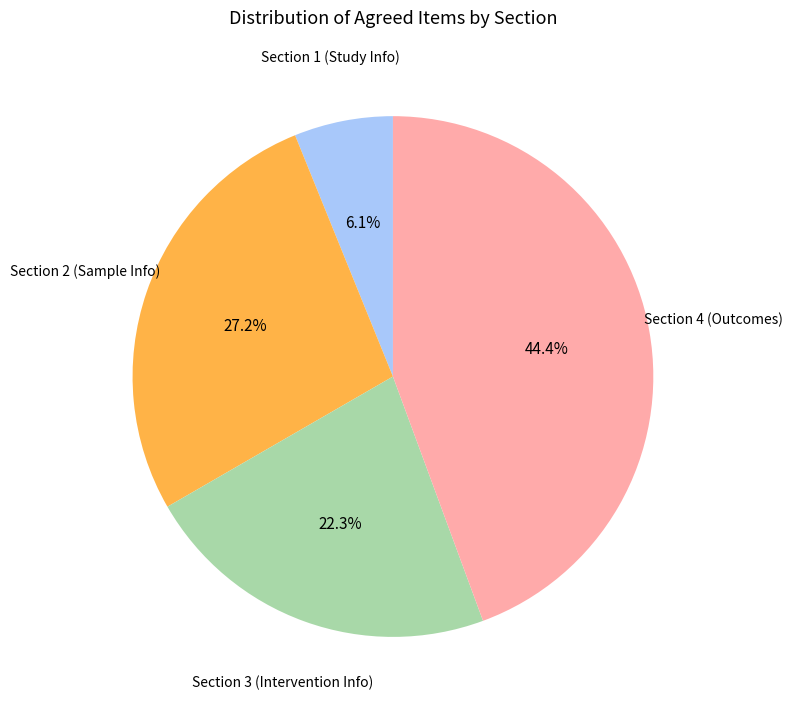

Between Section 3 (Intervention Info) and Section 1 (Study Info), which is larger?

Section 3 (Intervention Info)